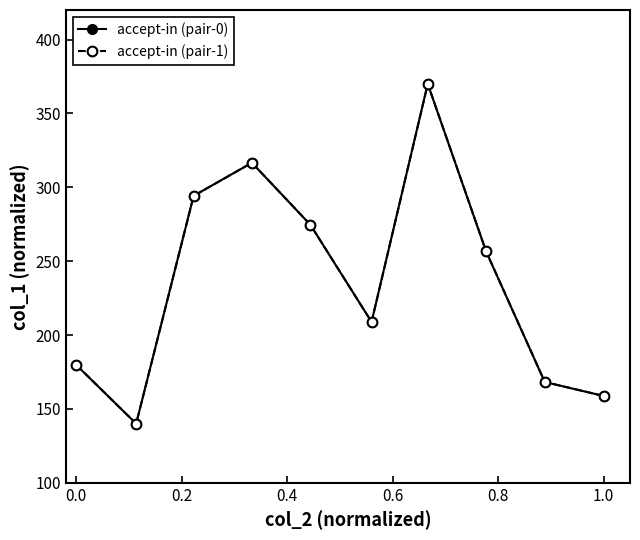

What is the minimum value shown in the chart?

140.0